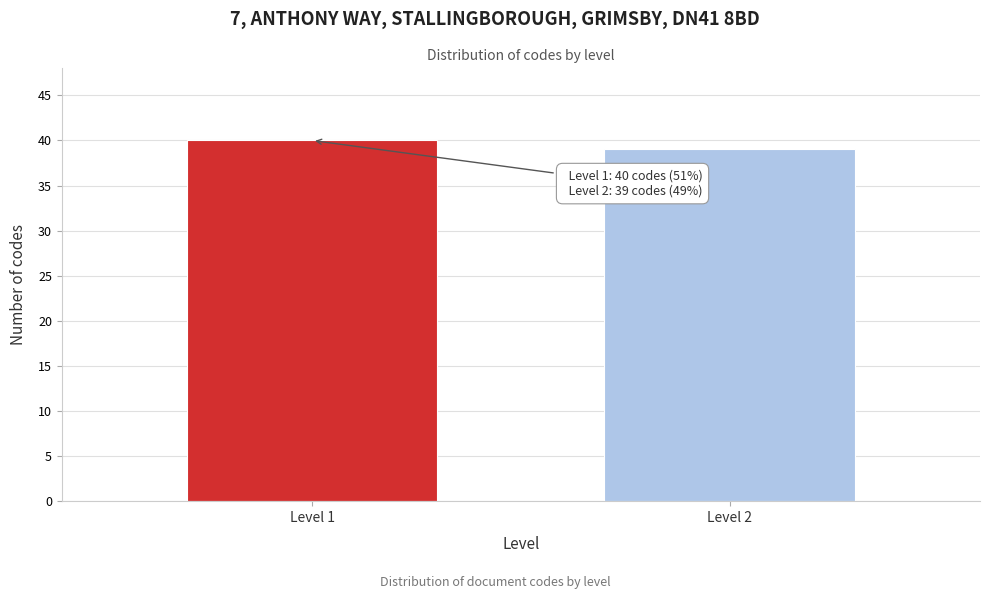

Reading left to right, list all the values displayed in this chart.

40	39